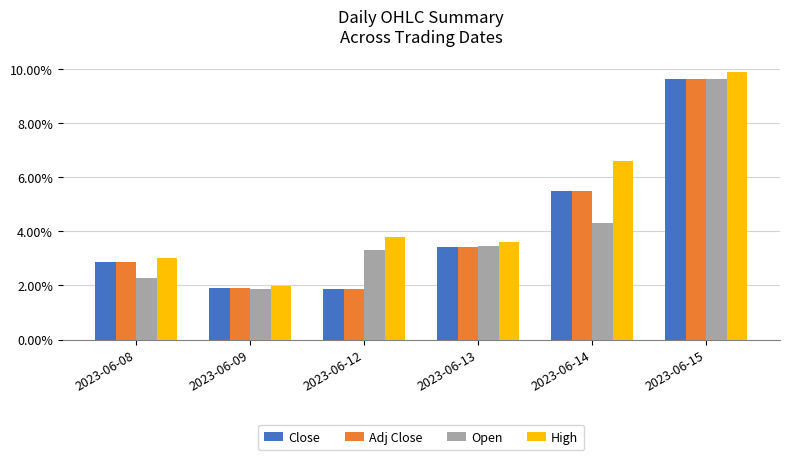

Is it true that Open equals 3.3 at 2023-06-12?

True